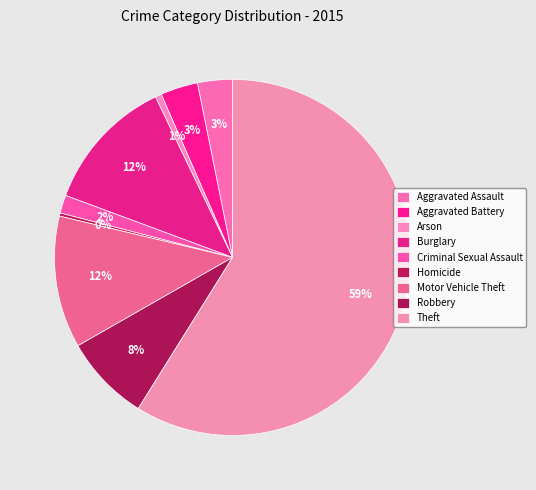

To the nearest percent, what is the difference between the Aggravated Battery and Homicide slice percentages?

3%